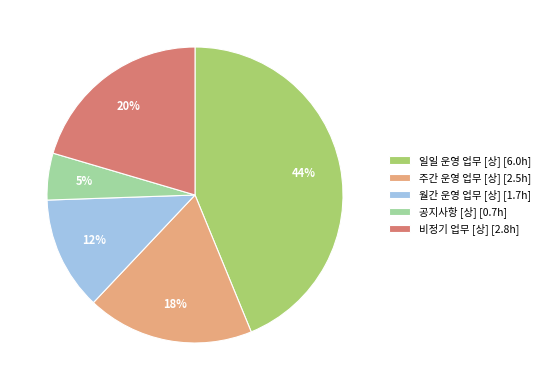

Does any single category account for the majority?

No